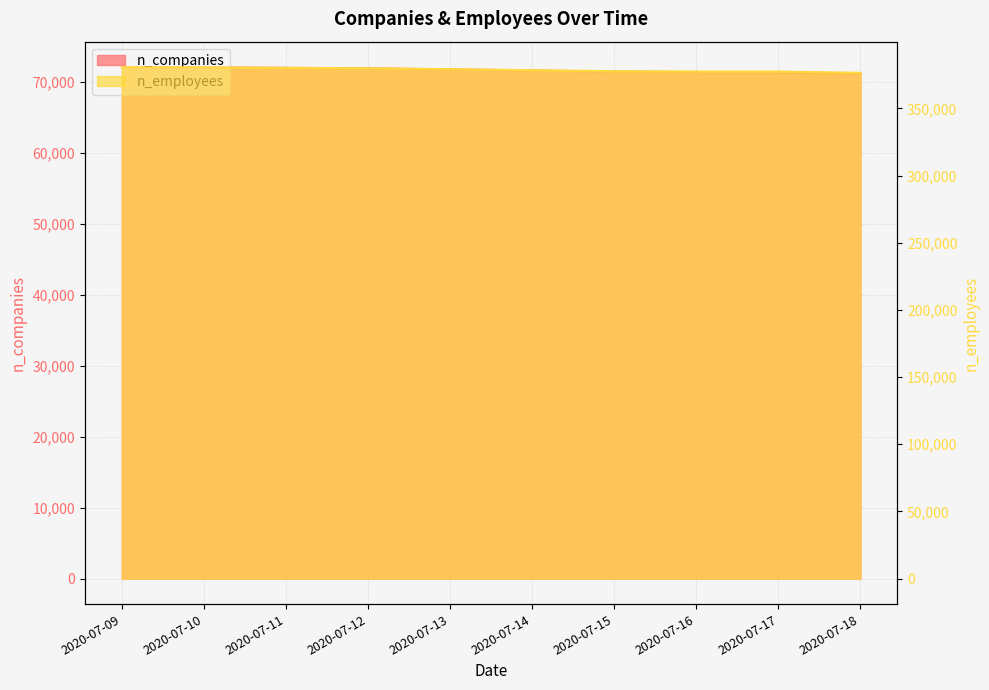

What is the difference between the second highest and minimum values in the n_companies series?

902